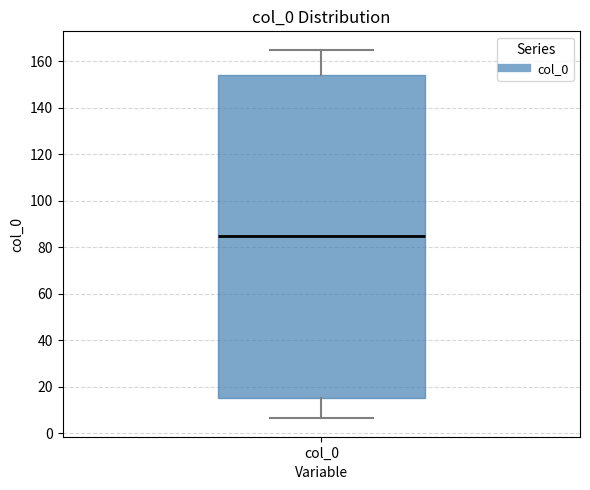

Where is the lower edge of the box for col_0 on the y-axis? The values are not printed on the chart, so give them approximately, as read against the axis.

16